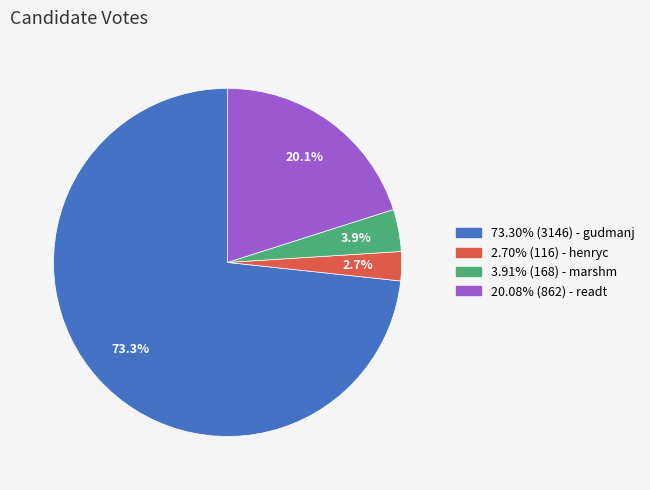

Is there any slice that represents more than half of the pie?

Yes